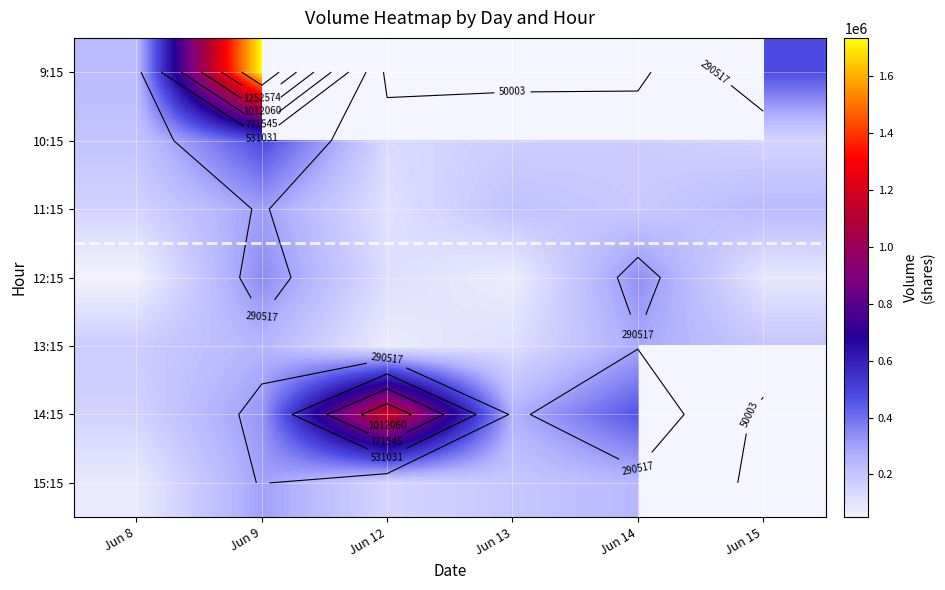

How many data points in 11:15 are less than 212480?

3